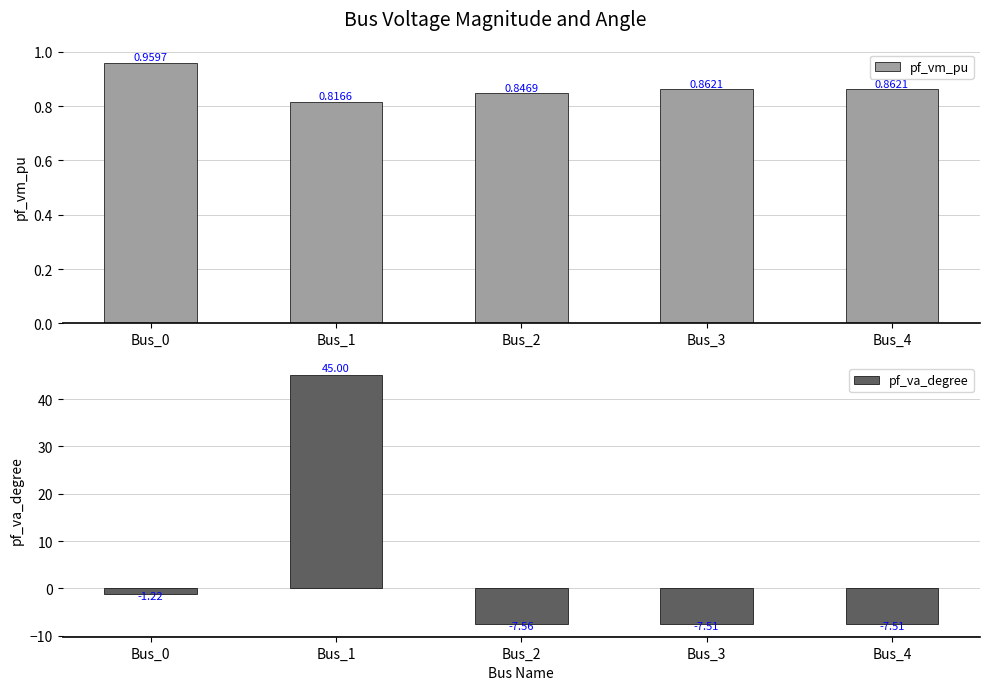

What is the approximate value of pf_vm_pu at Bus_1?

0.8